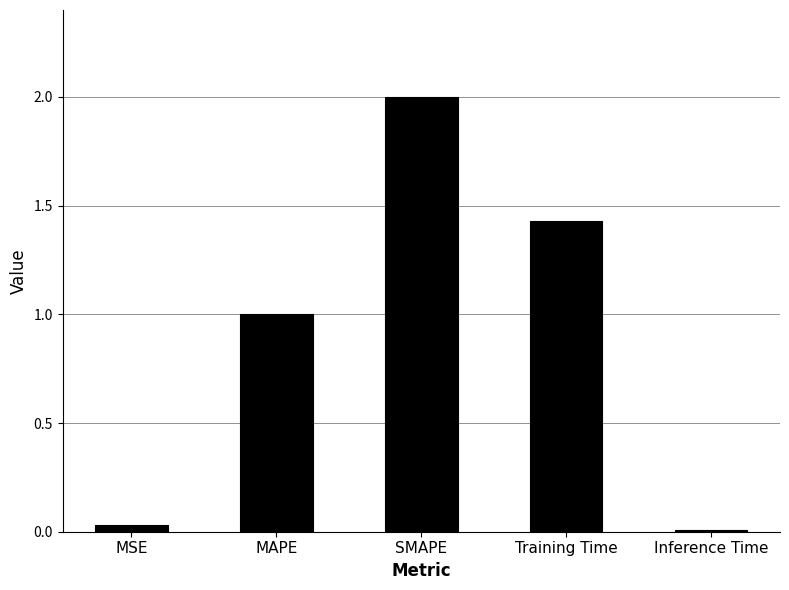

What is the label of the 4th bar from the left?

Training Time